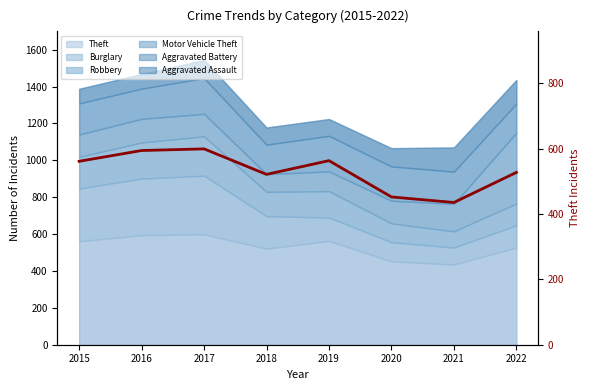

Count the number of categories in the chart.

8